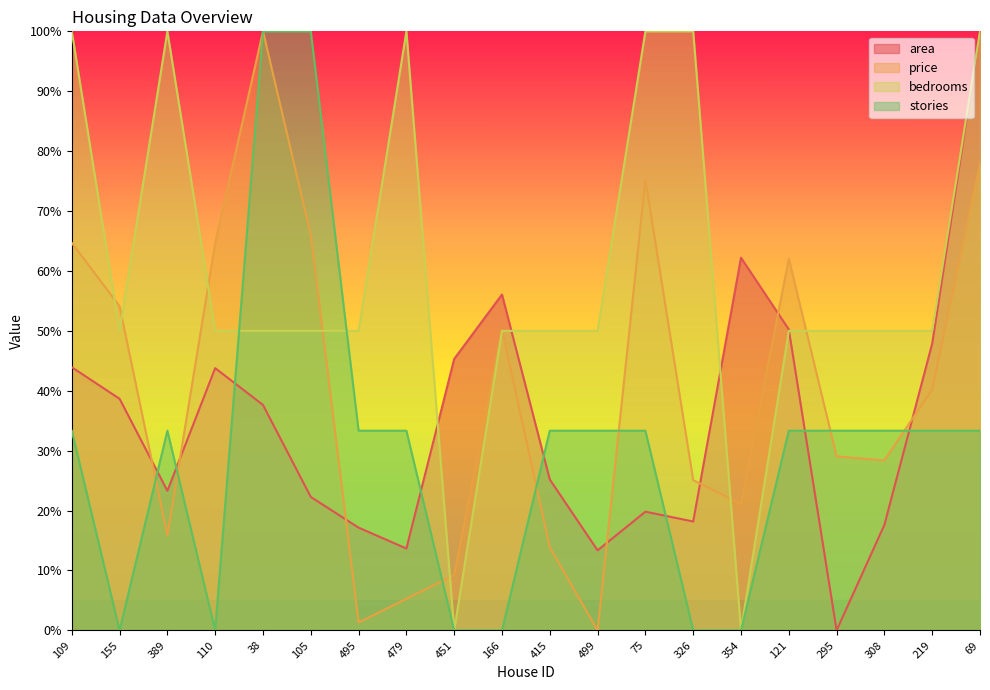

In stories, how many points are lower than both neighbors (excluding endpoints)?

2